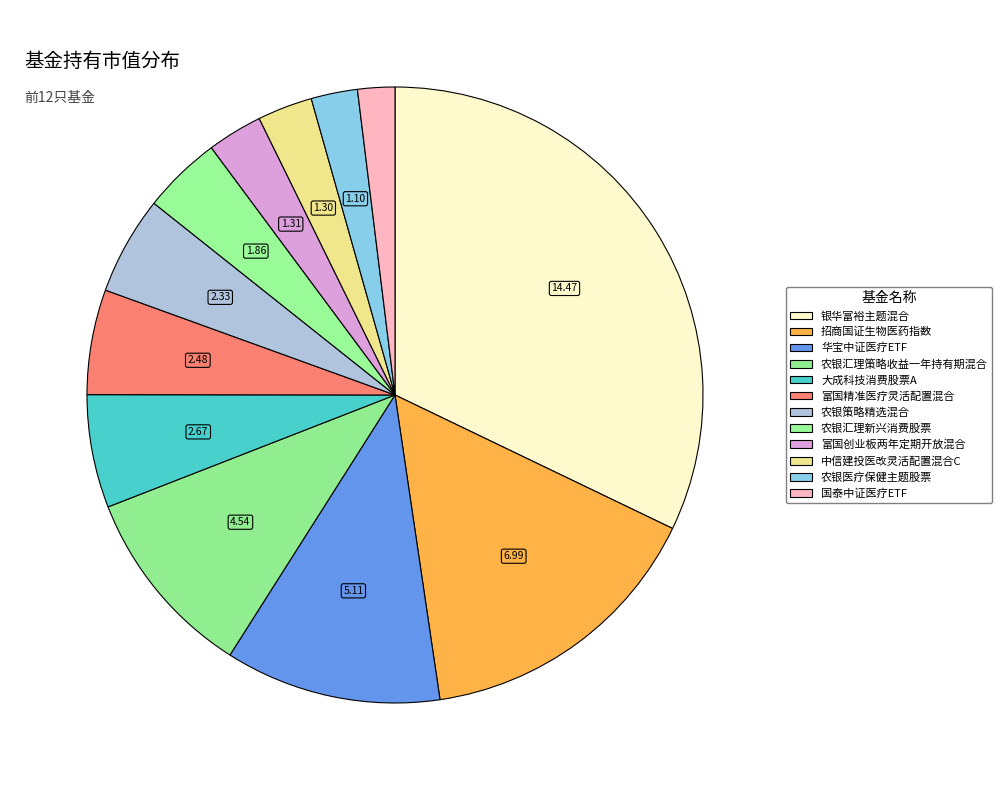

Count the number of slices in the pie.

12